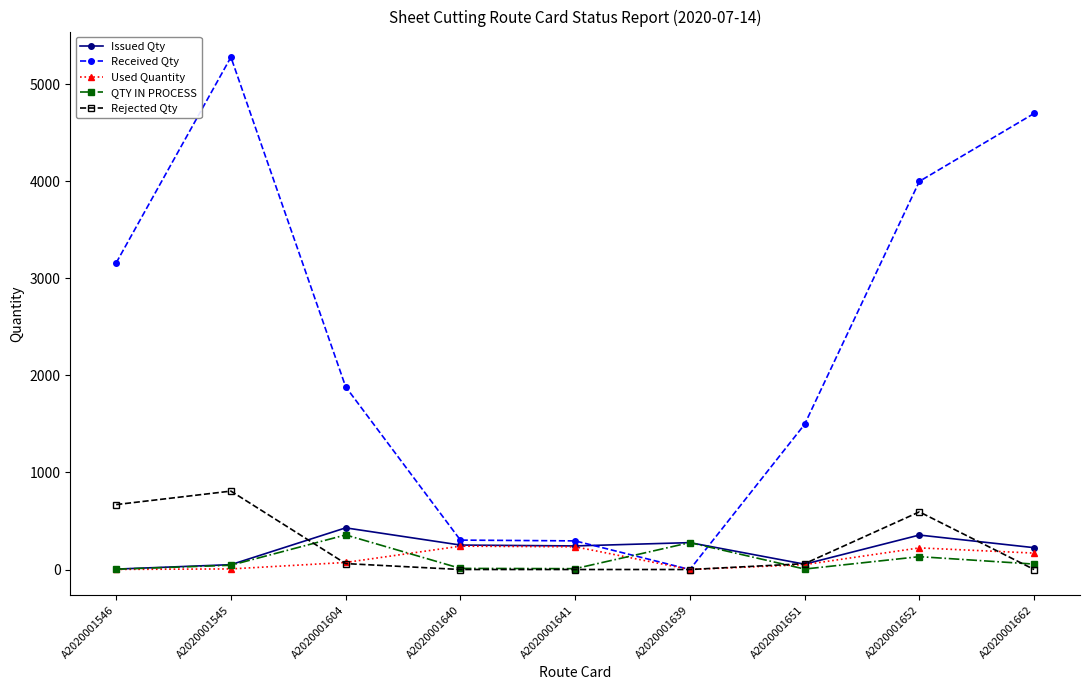

At how many categories does at least one series exceed 1098?

6